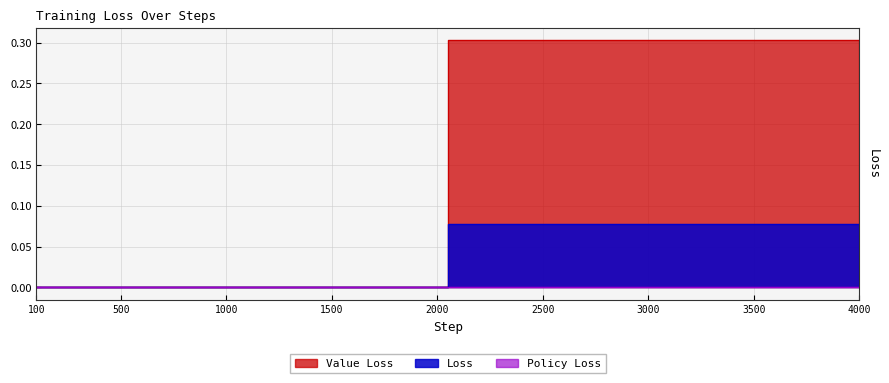

Rank the categories by Value Loss value from lowest to highest.

100, 200, 300, 400, 500, 600, 700, 800, 900, 1000, 1100, 1200, 1300, 1400, 1500, 1600, 1700, 1800, 1900, 2000, 2100, 2200, 2300, 2400, 2500, 2600, 2700, 2800, 2900, 3000, 3100, 3200, 3300, 3400, 3500, 3600, 3700, 3800, 3900, 4000